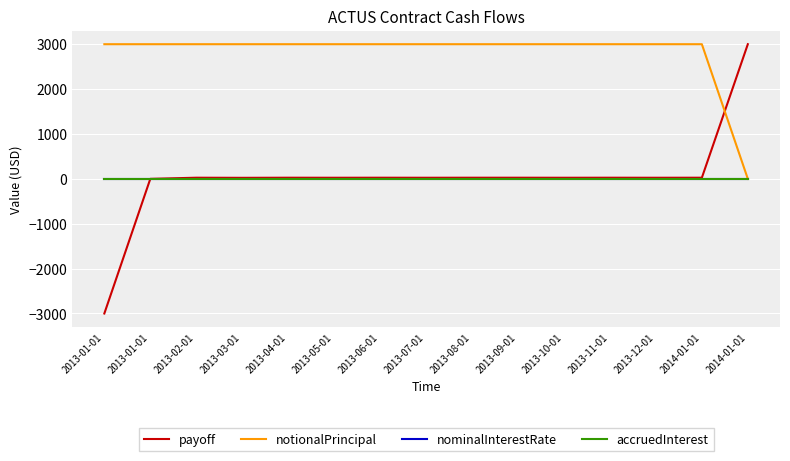

How many lines are shown in the chart?

4